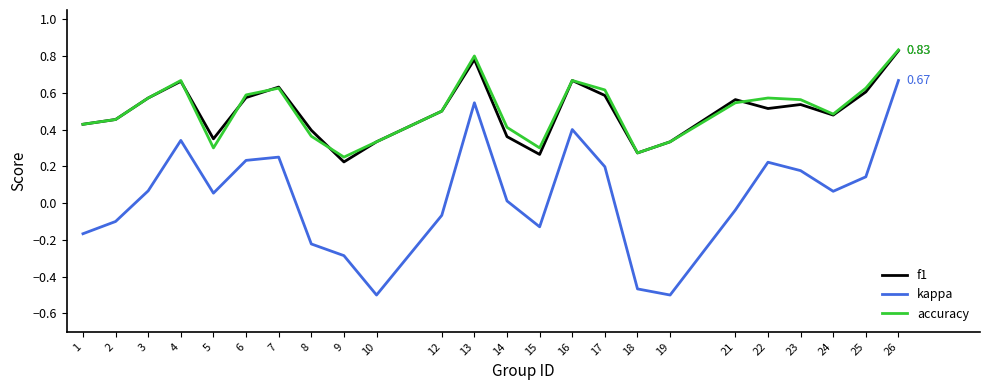

How many interior local valleys does the kappa series have?

5